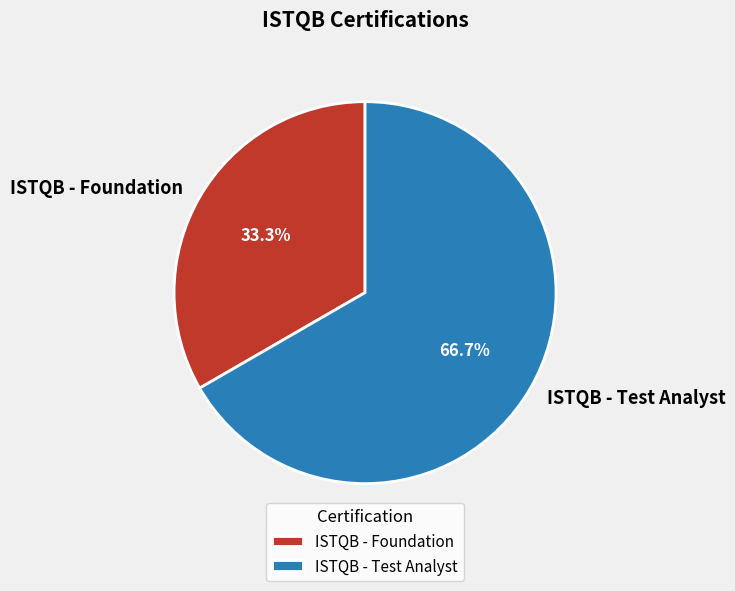

To the nearest percent, what is the average slice percentage?

50%